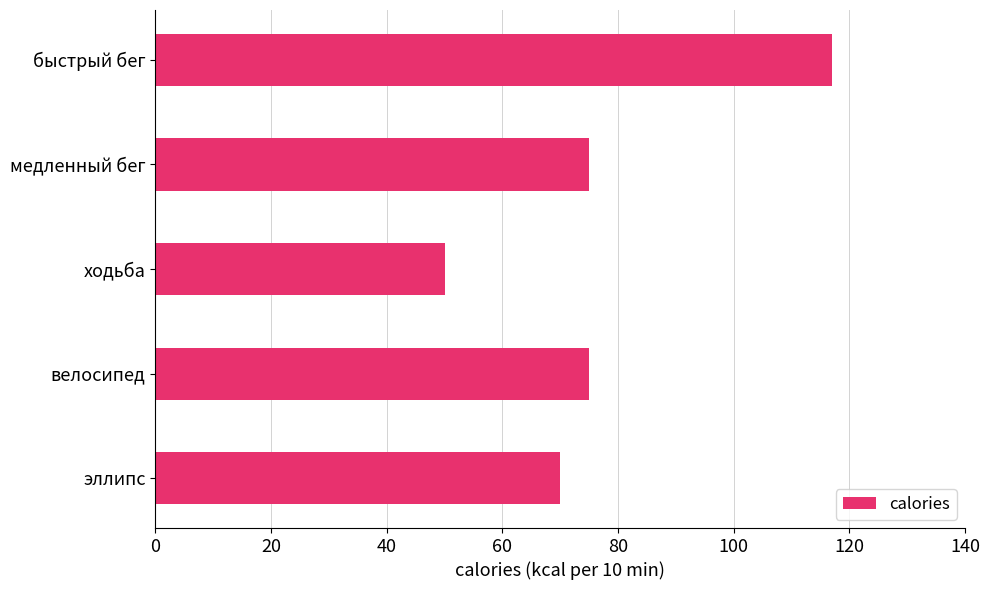

Between медленный бег and быстрый бег, which is larger?

быстрый бег